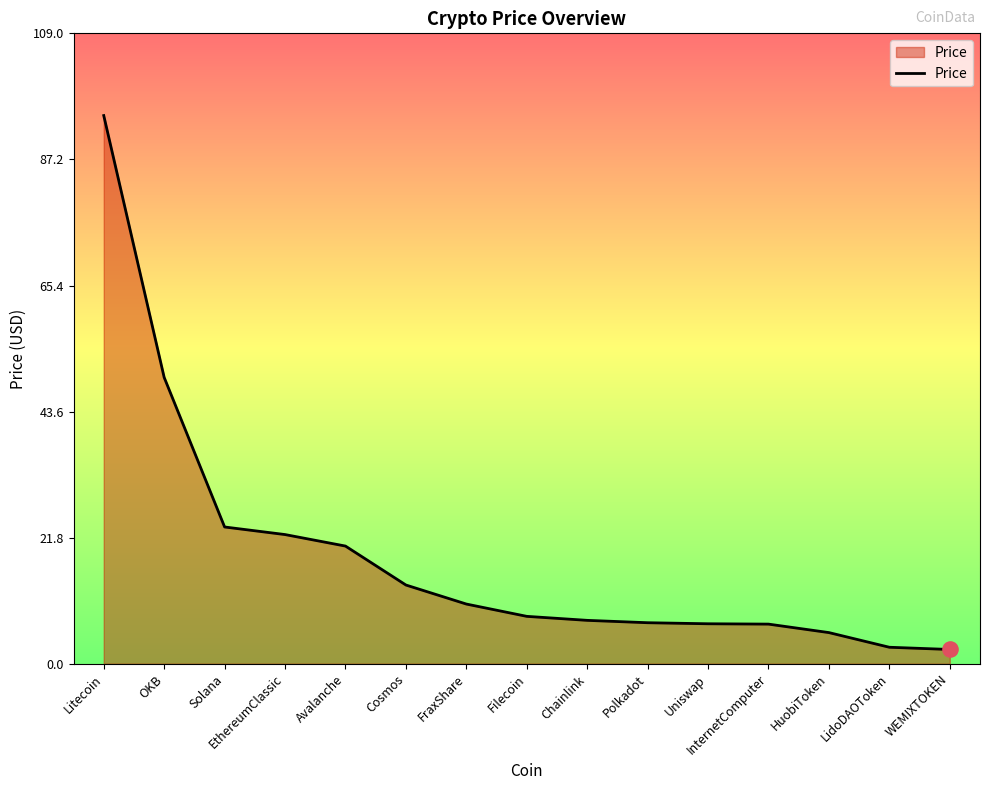

What is the change in value from Solana to InternetComputer?

-16.8